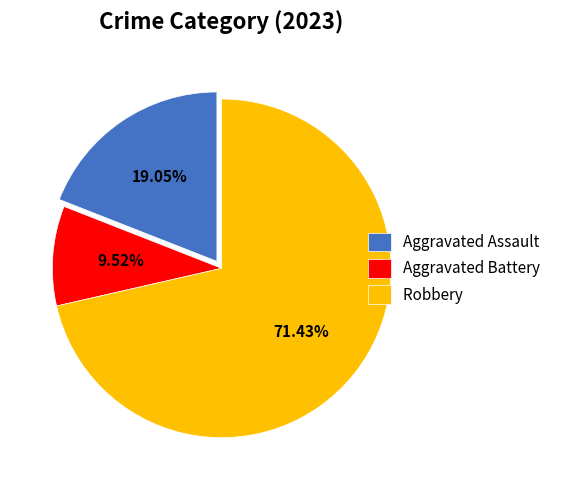

How many slices are in this pie chart?

3